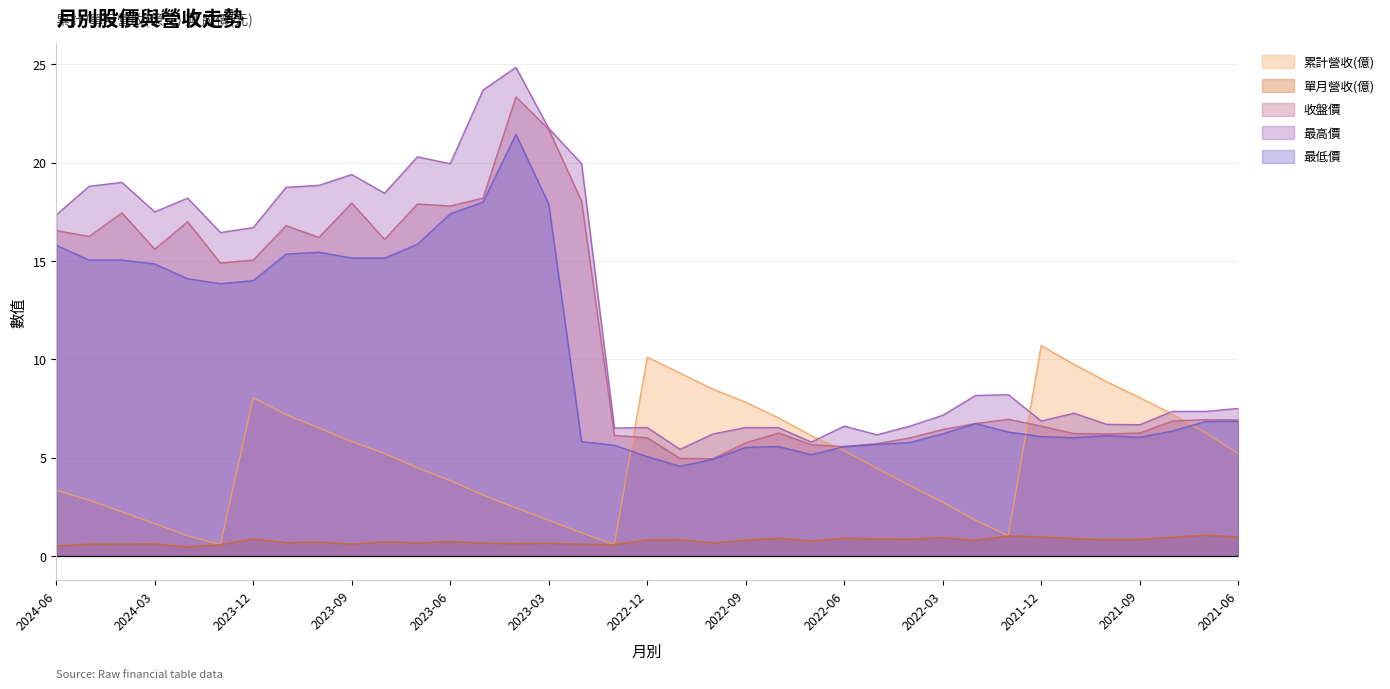

How many categories are shown in the chart?

37